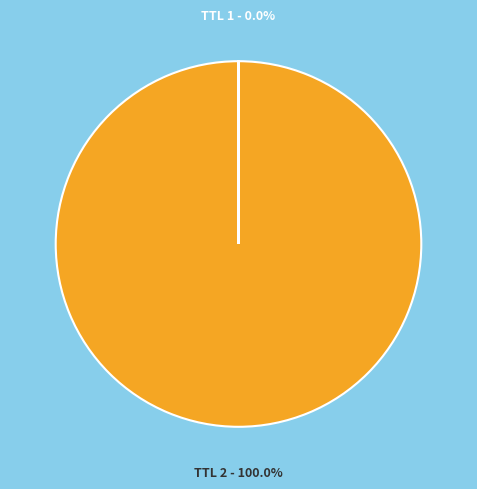

What is the largest slice in the pie chart?

TTL 2